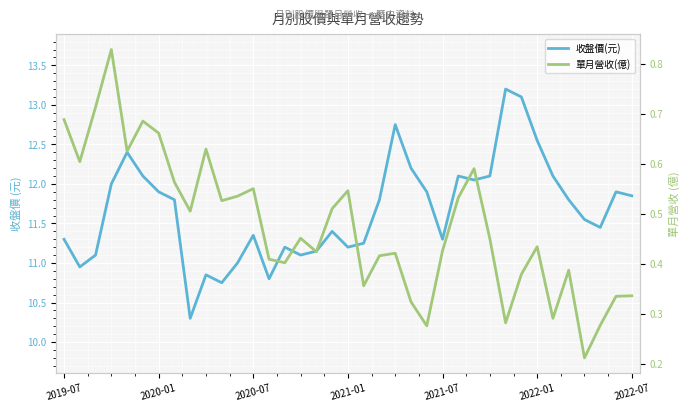

True or false: 收盤價(元) has a value of 11.9 at 2020-01.

True